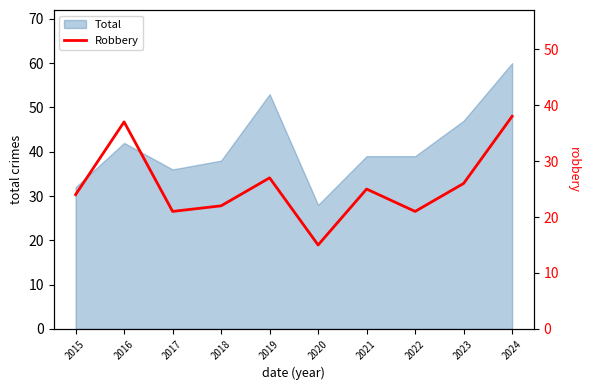

Reading left to right, what are all the values shown in this chart?

24	37	21	22	27	15	25	21	26	38